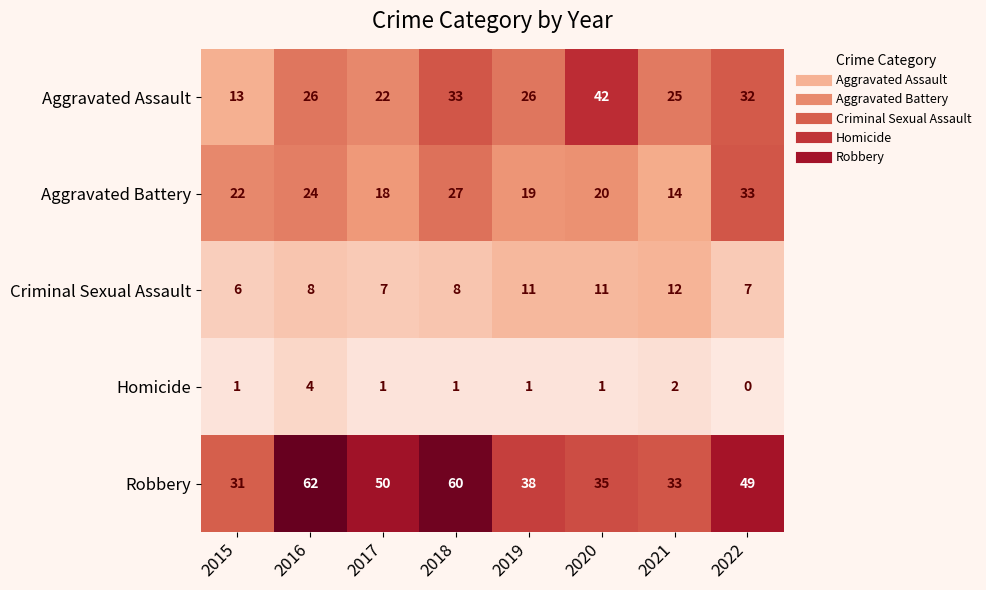

What is the difference between the second highest and second lowest values in the Robbery series?

27